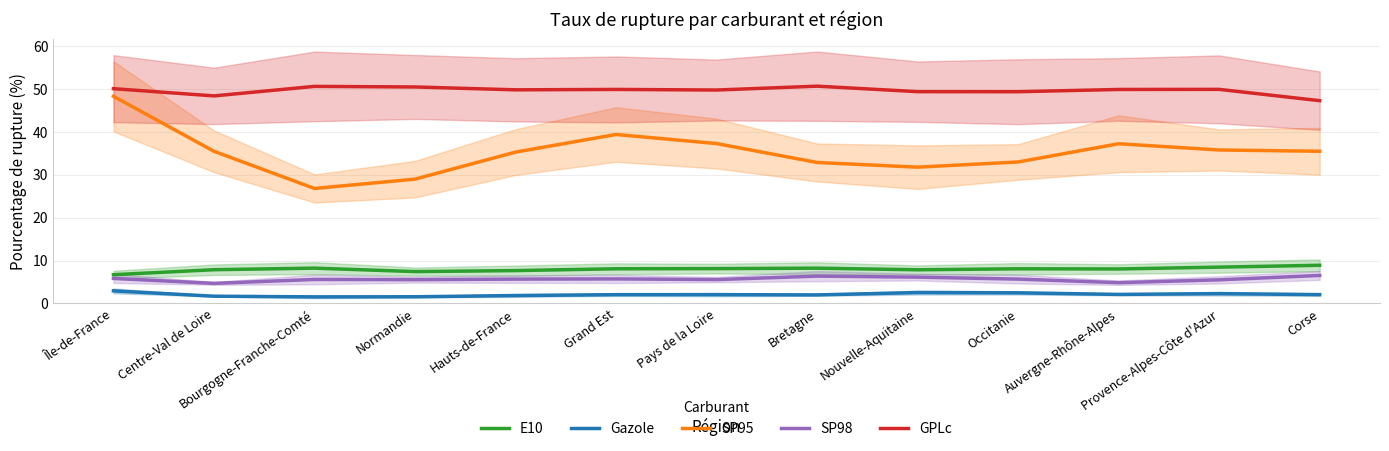

At which category does the chart reach its peak across all series?

Bretagne